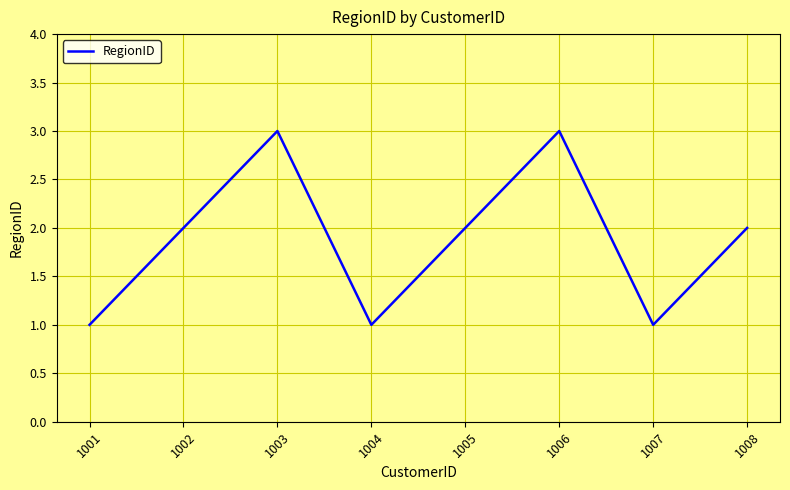

What is the sum of the values at 1001 and 1002?

3